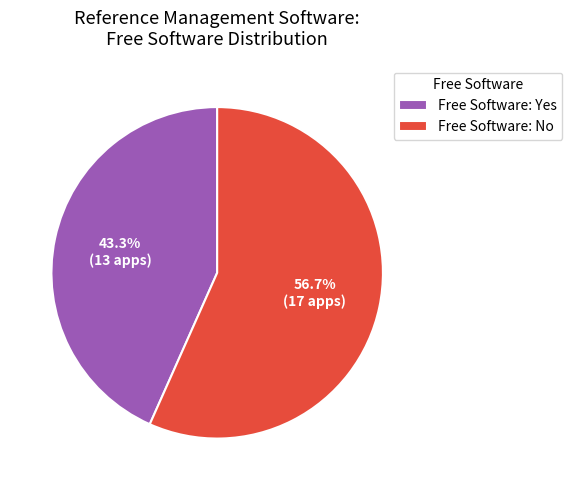

What is the majority slice?

Free Software: No